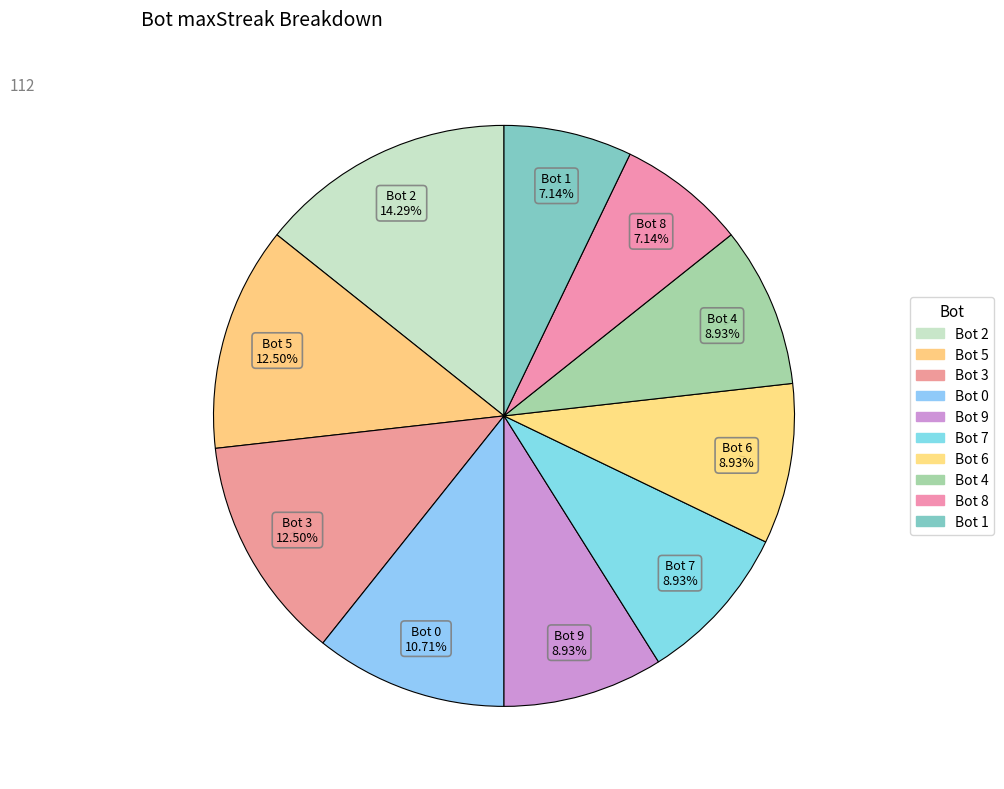

Is there any slice that represents more than half of the pie?

No